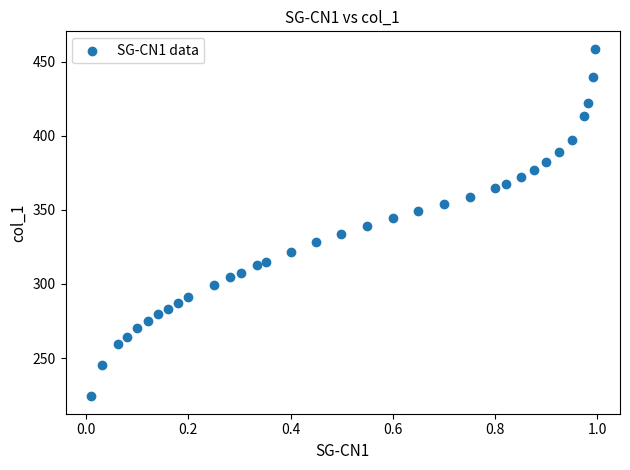

What is the range of X values (max minus min)?

1.0